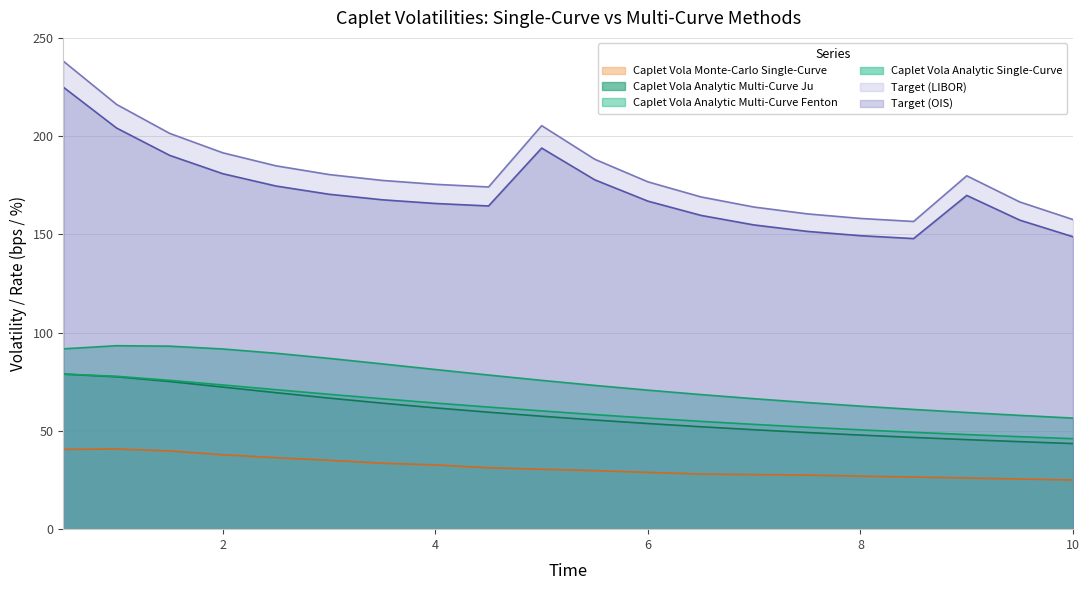

At which category does the chart reach its peak across all series?

0.5